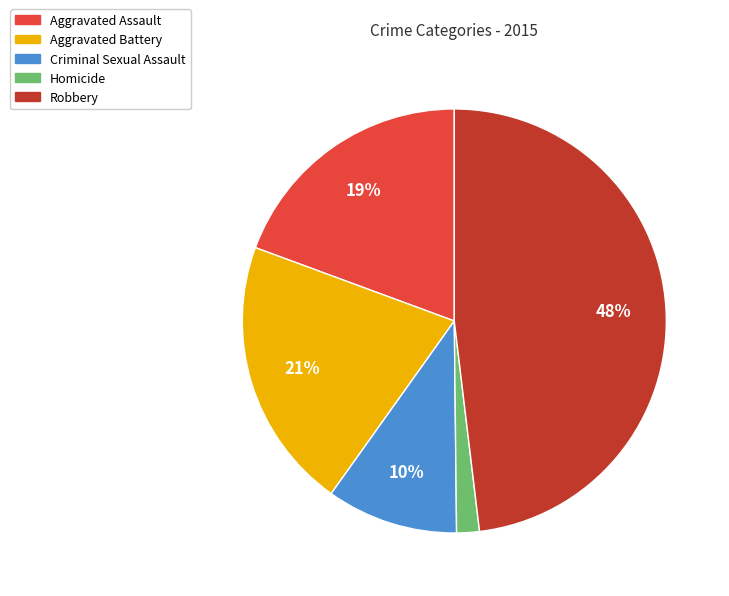

What percentage is the Aggravated Assault slice, to the nearest percent?

19%